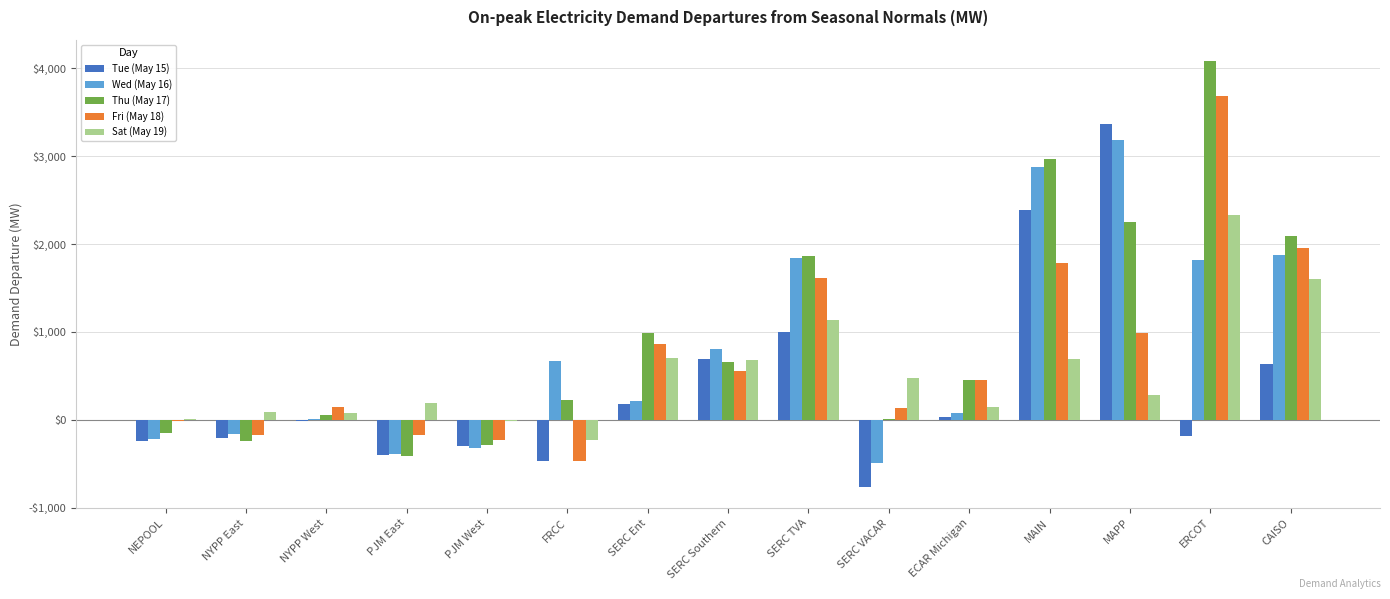

What is the average value of the Wed (May 16) series?

785.6